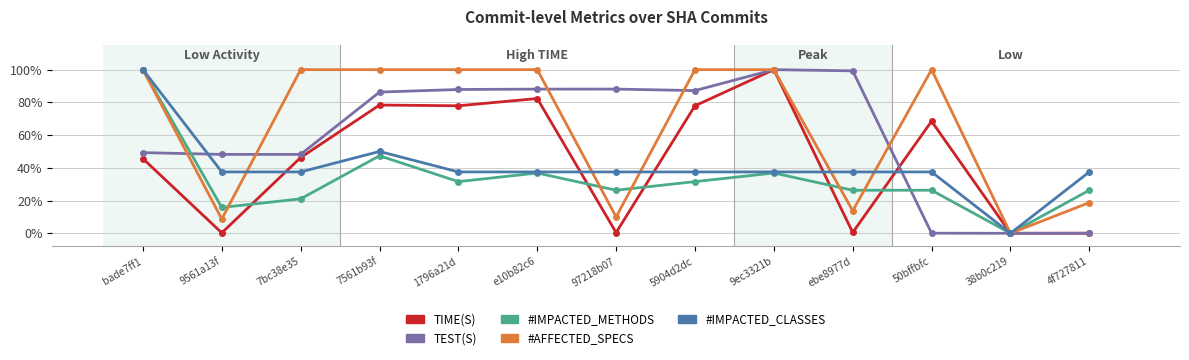

At how many categories does at least one series exceed 93?

9